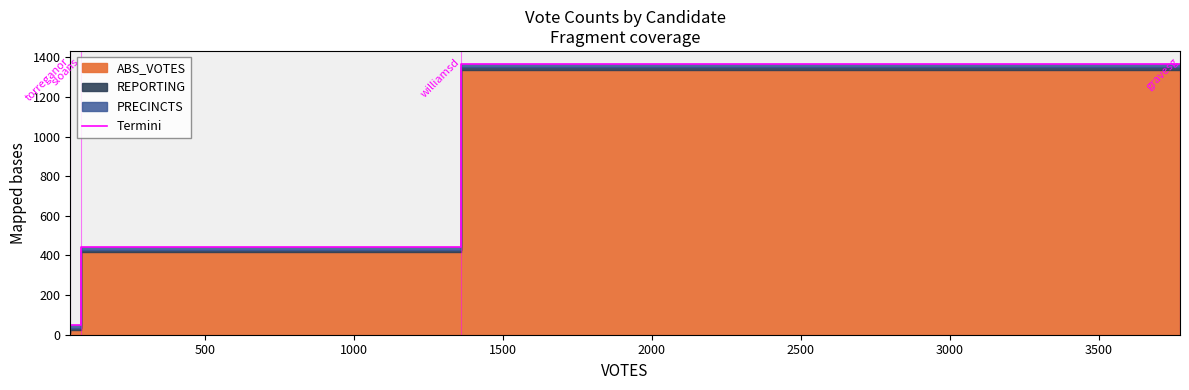

How many values are below 444?

2